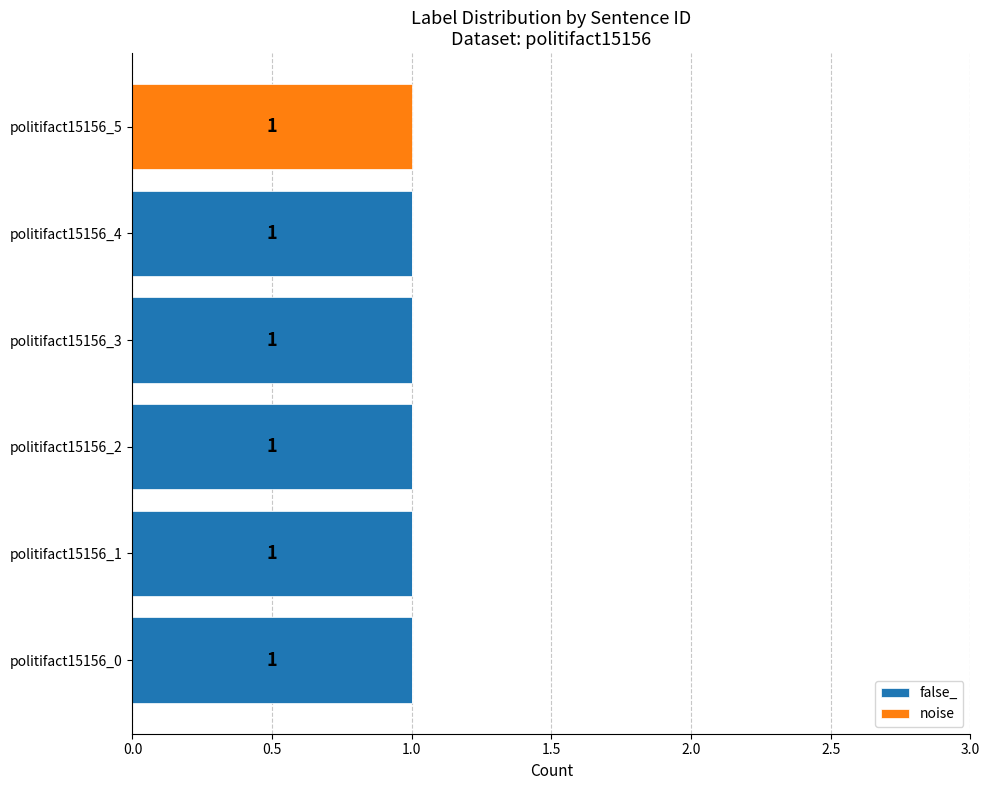

What is the average value of the false_ series?

1